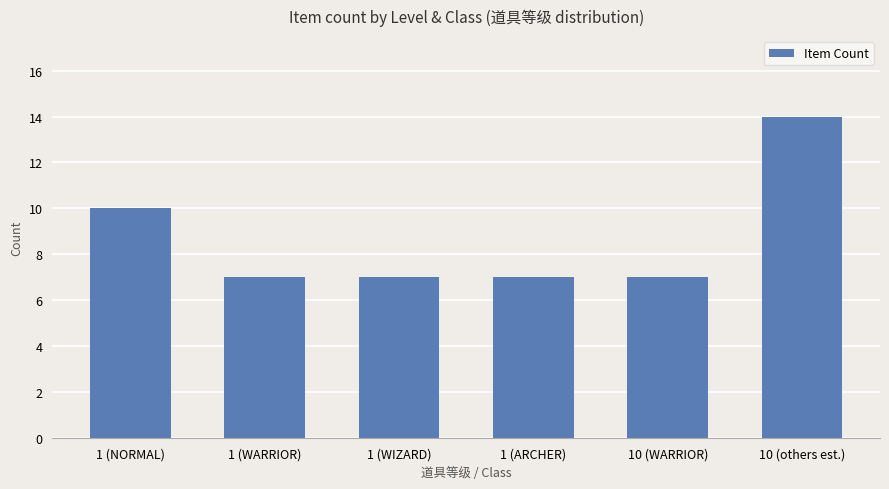

What is the label of the 6th bar from the right?

1 (NORMAL)